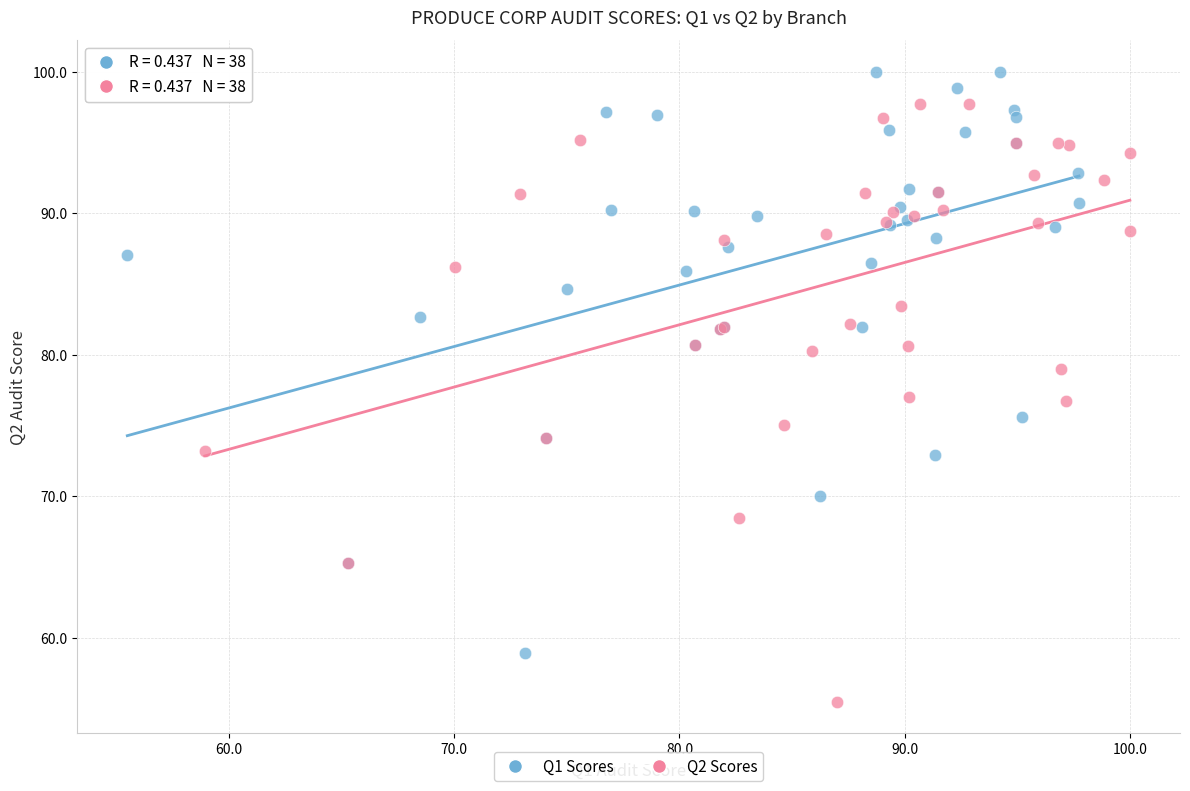

Which series contains the highest Y value?

Q1 Scores